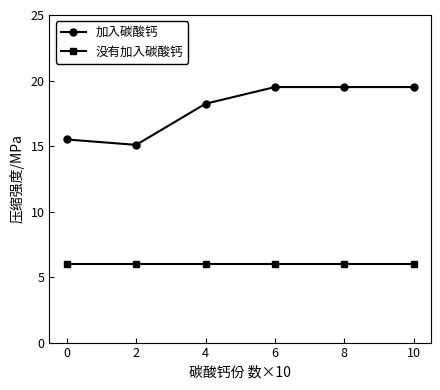

Does the chart have visible grid lines?

No